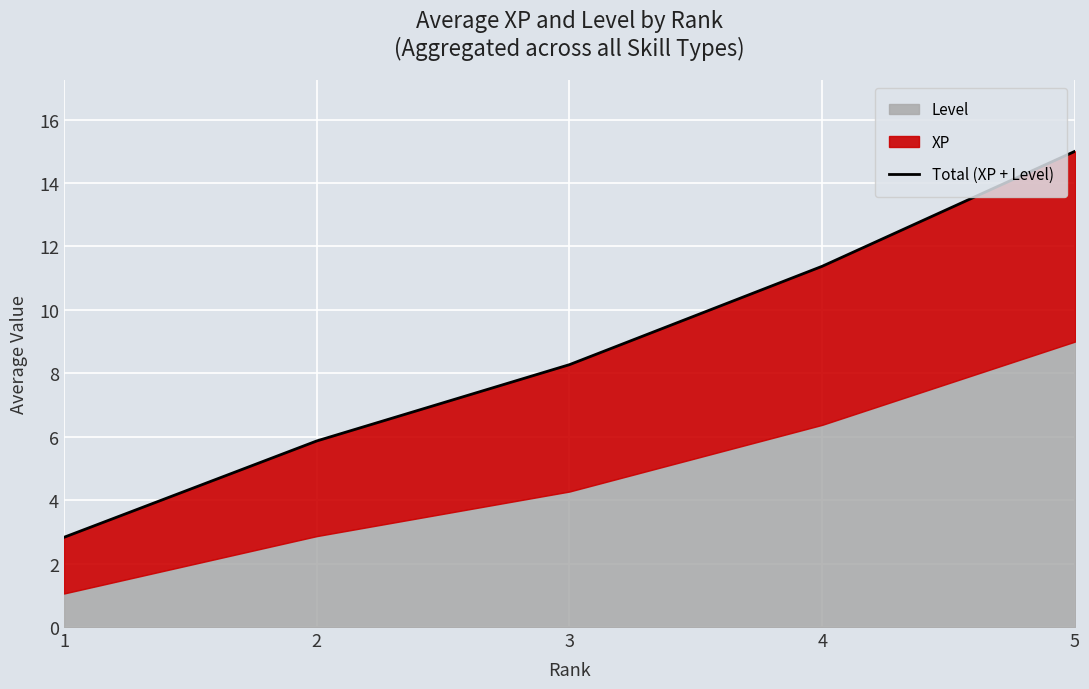

Reading right to left, what are all the values shown in this chart?

5=15.0	4=11.4	3=8.3	2=5.9	1=2.8